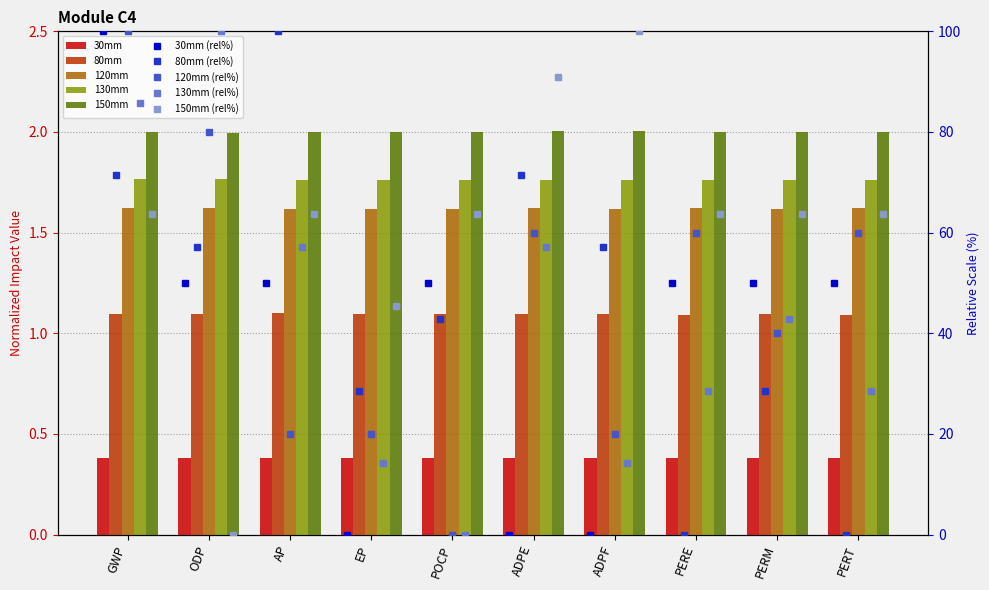

What is the lowest value of the 80mm series?

1.1